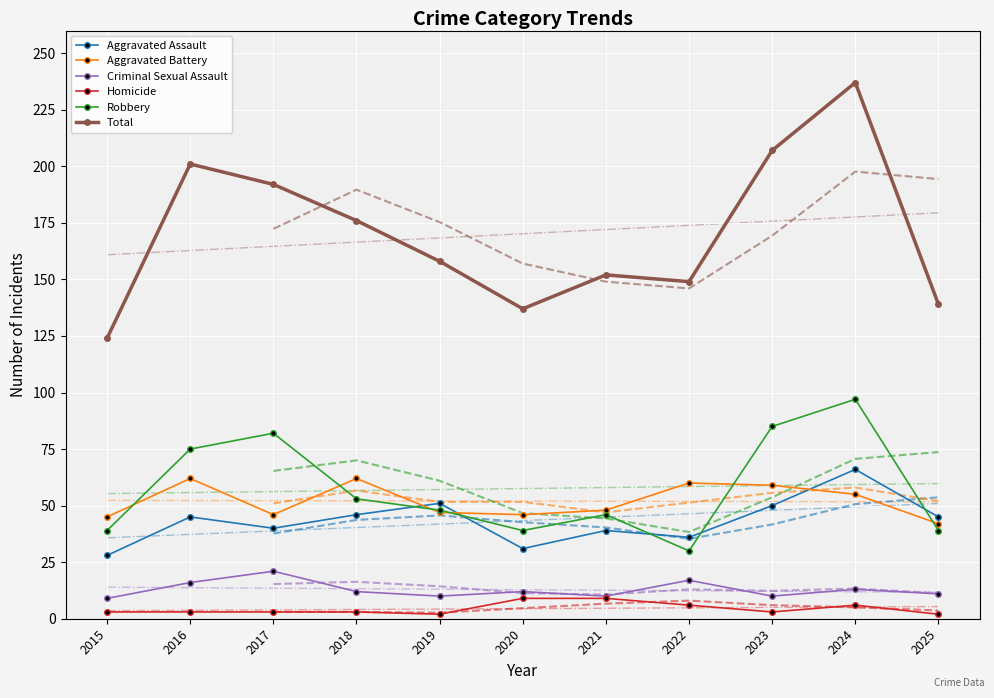

What is the value of the Aggravated Battery point at the 7th from the left?

48